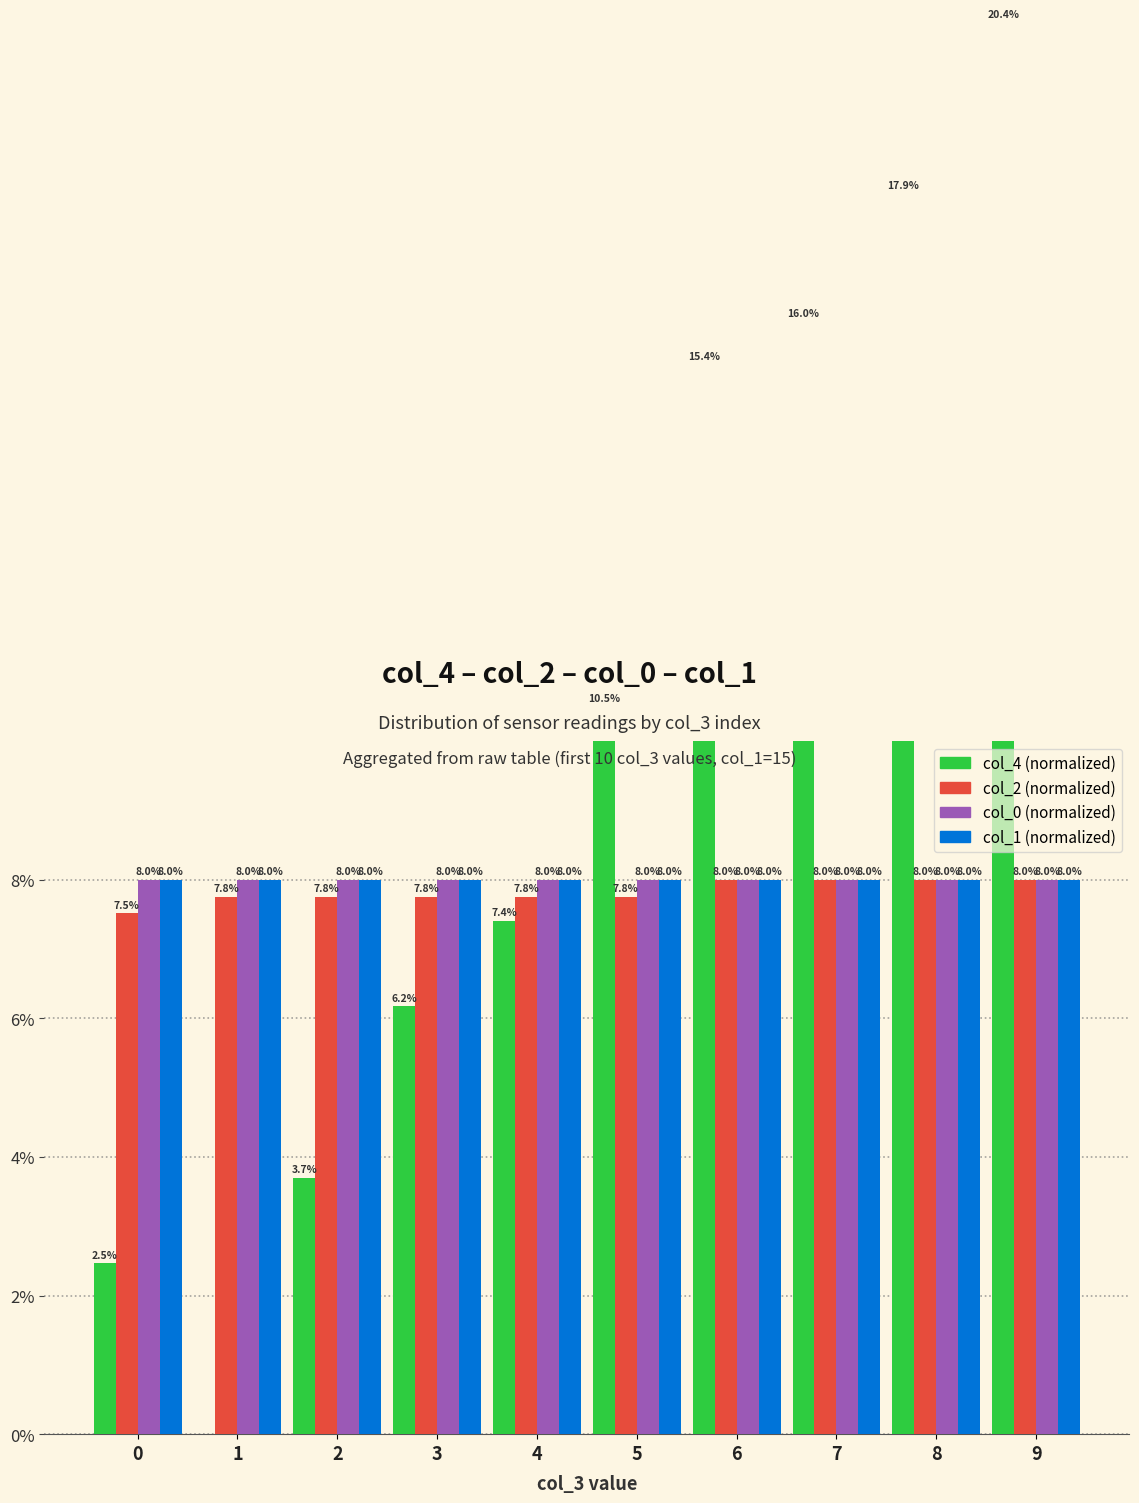

What is the difference between the highest and lowest values at 7?

8.0